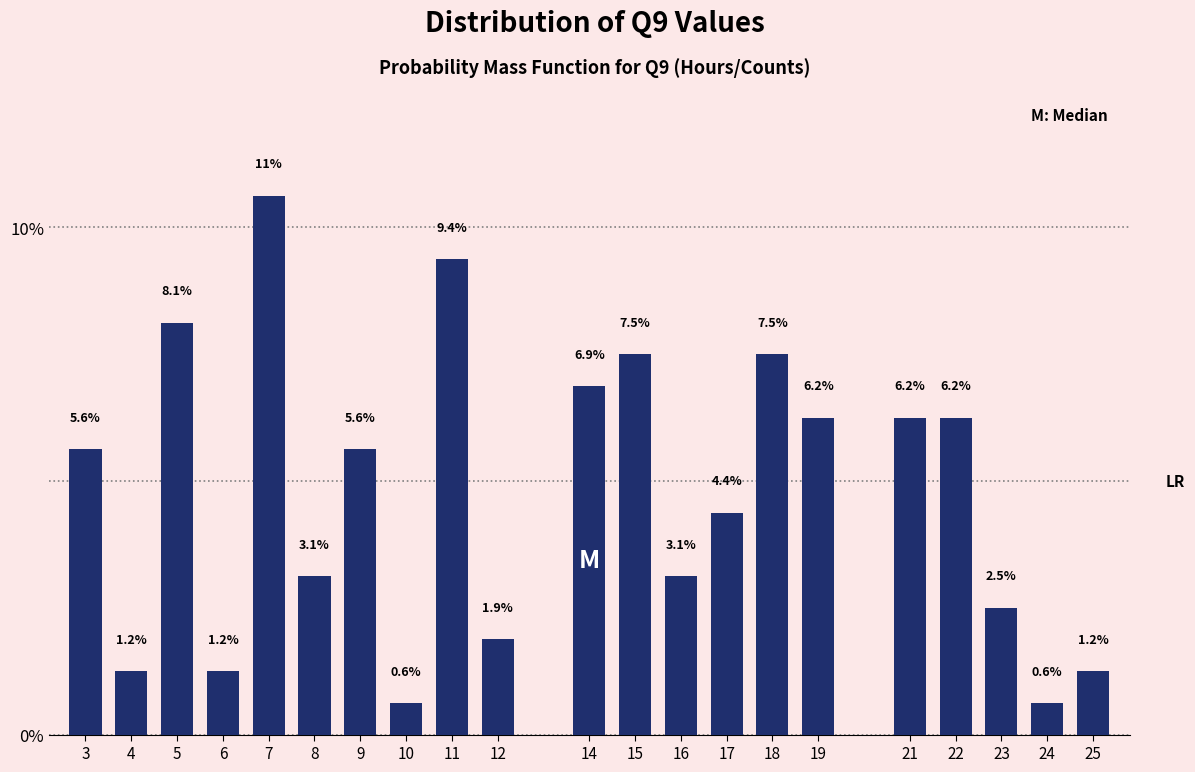

What is the difference between the maximum and second lowest values?

10.0